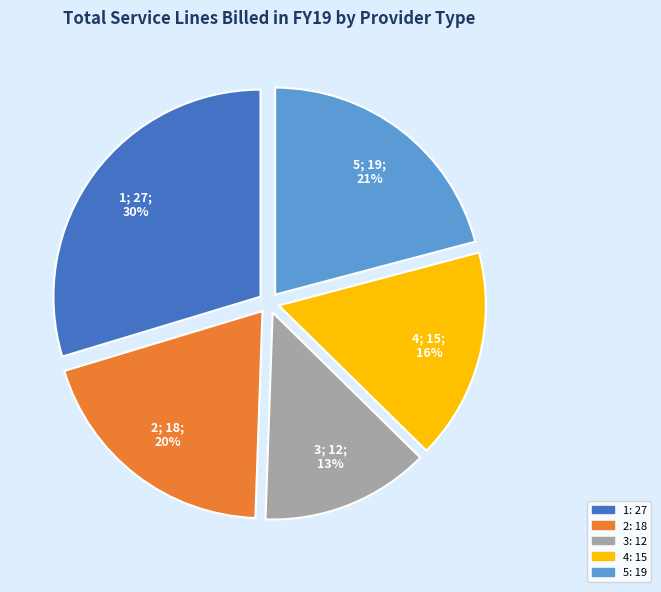

Does 5 represent more than half of the total?

No